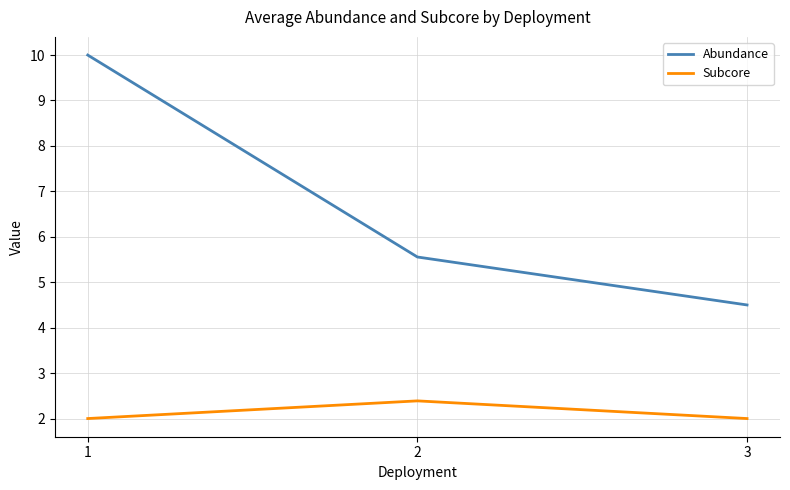

Which series has the largest total across all categories?

Abundance